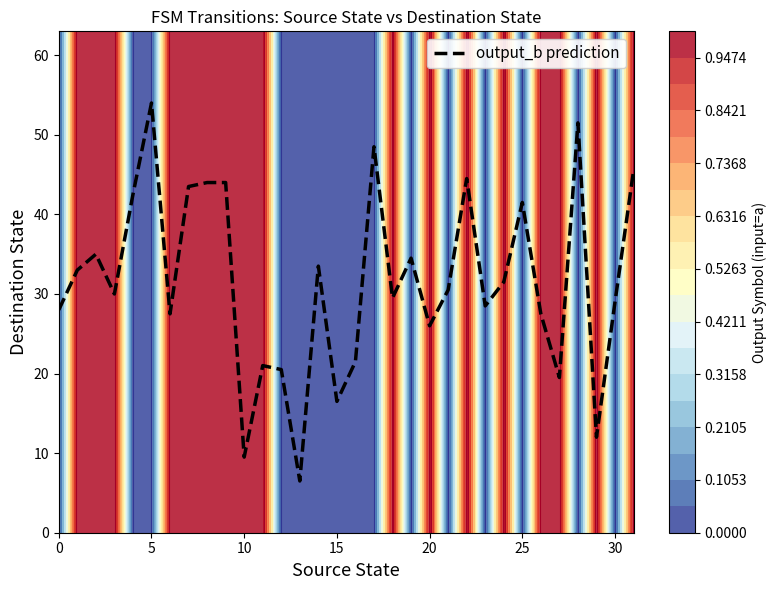

Which category has the highest value in the output_b prediction series?

5